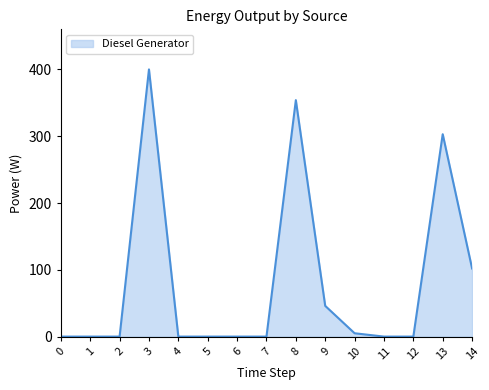

What is the change in value from 3 to 6?

-400